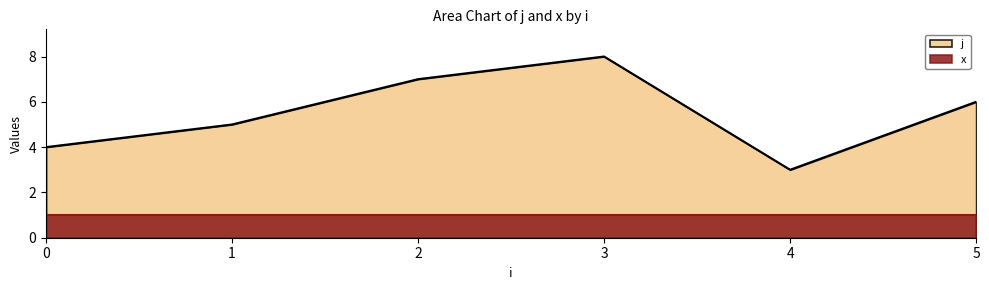

At which category does the data reach its first local valley?

4